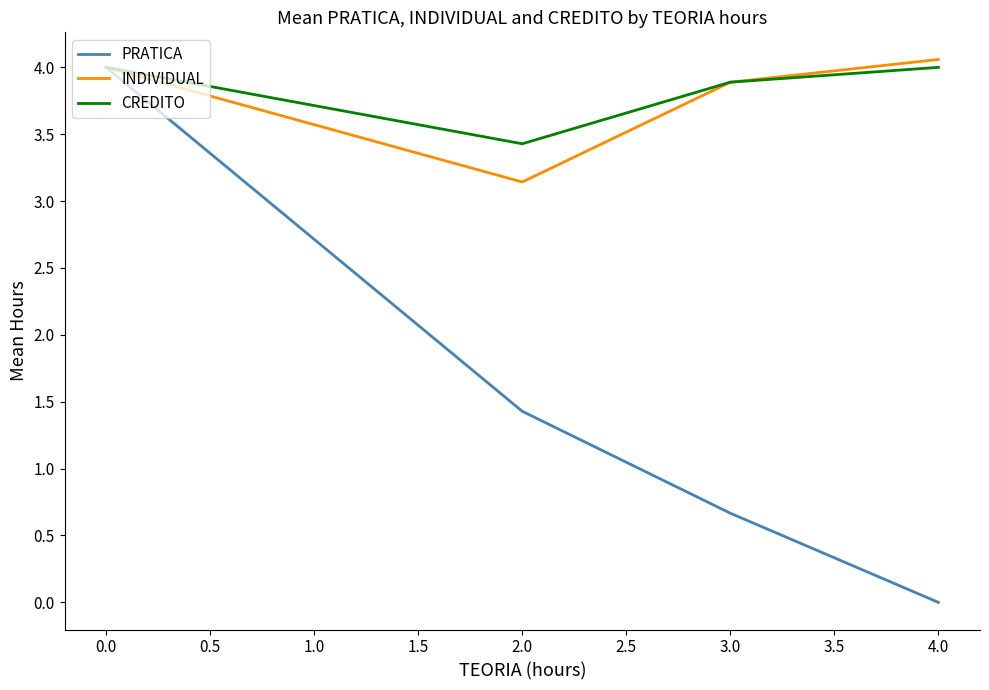

What is the maximum value for CREDITO?

4.0